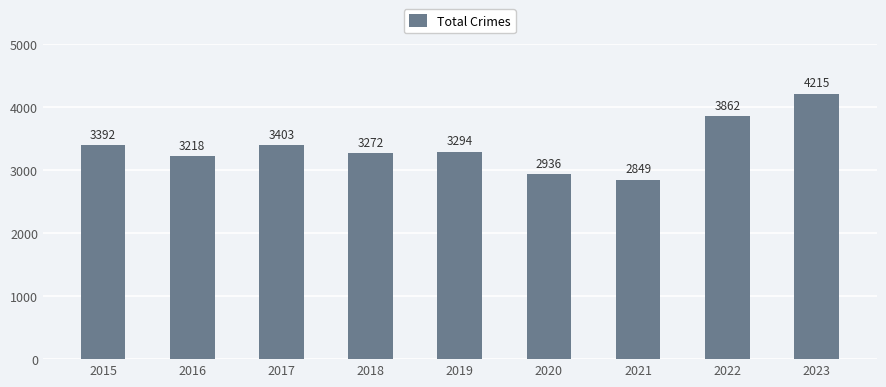

What is the difference between the values at 2017 and 2018?

131